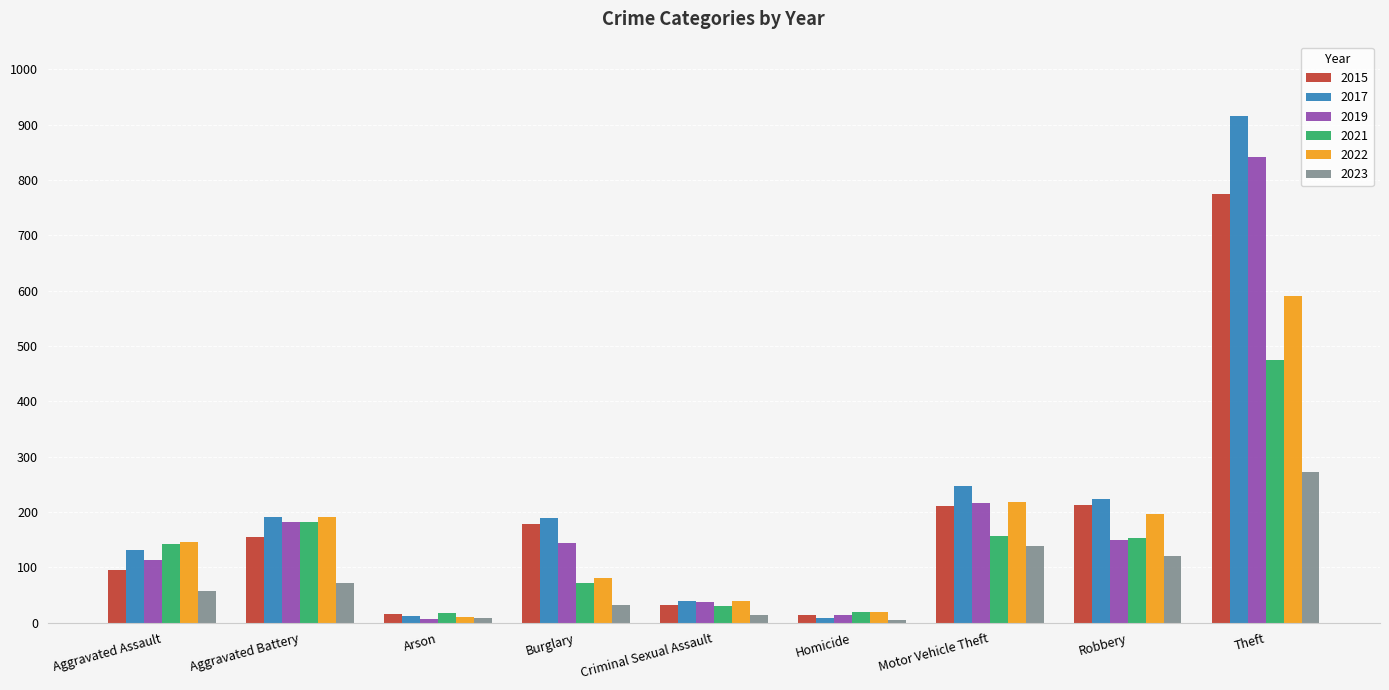

Where is 2022 nearest to the value 300?

Motor Vehicle Theft